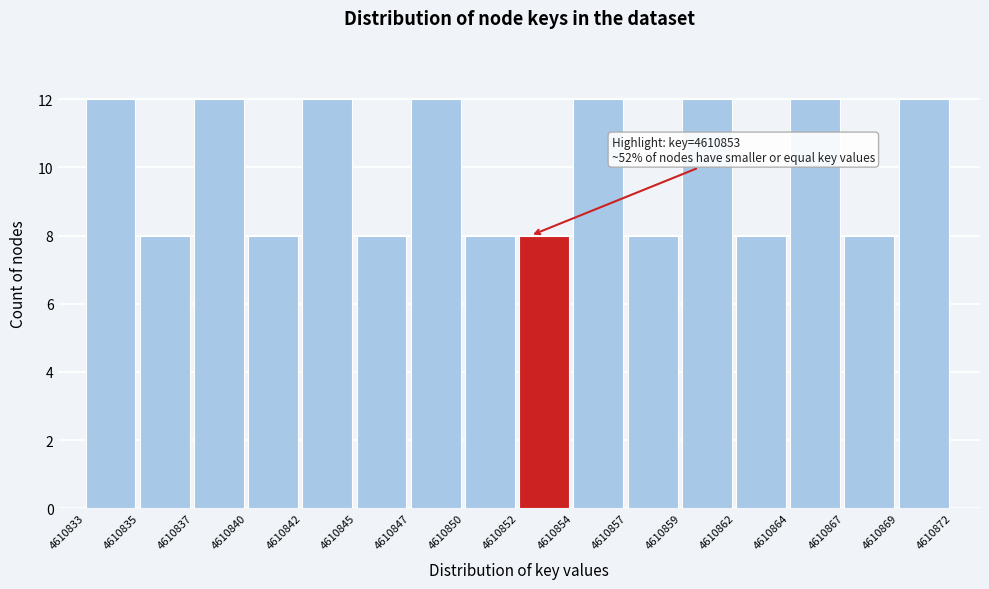

Reading right to left, transcribe all the data shown in this chart.

12	8	12	8	12	8	12	8	8	12	8	12	8	12	8	12